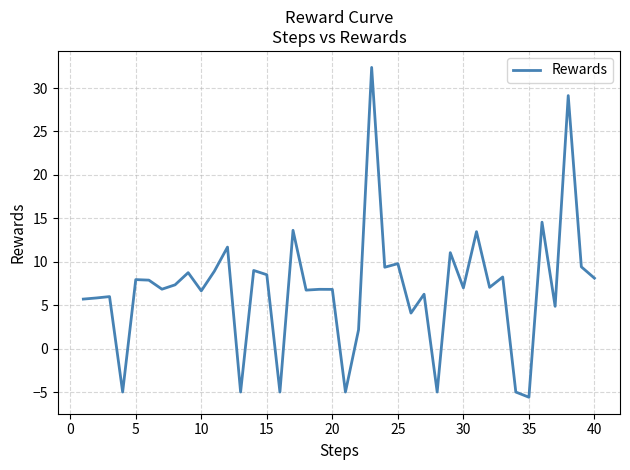

What is the difference between the maximum and minimum values?

38.0